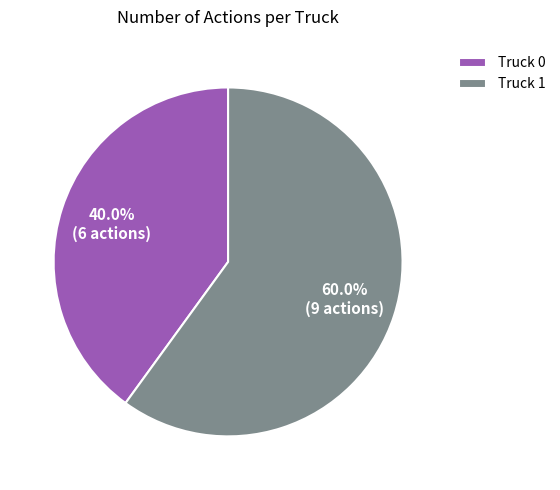

What percentage is NOT represented by Truck 1?

40.0%